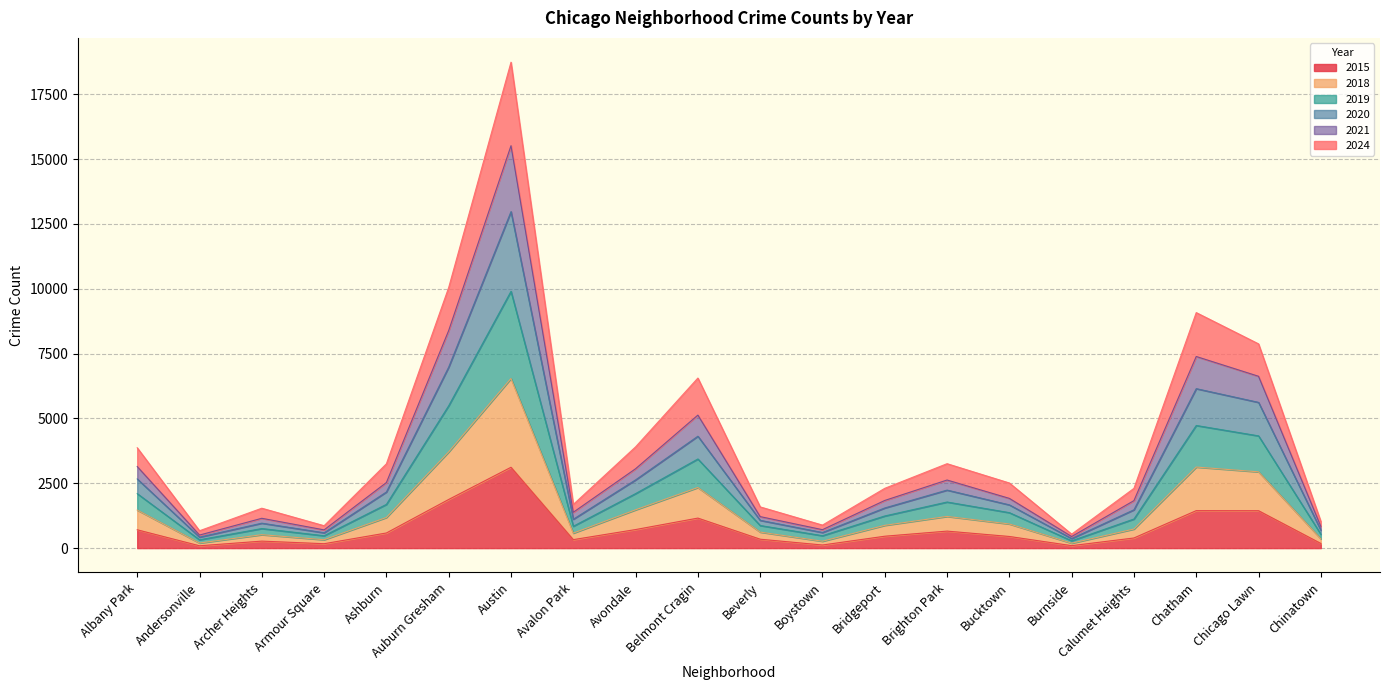

True or false: 2019 and 2020 cross at least once.

False